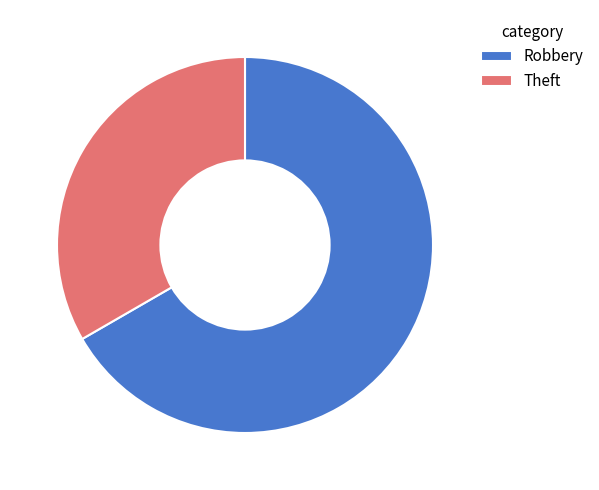

True or false: Theft accounts for 46% of the total.

False